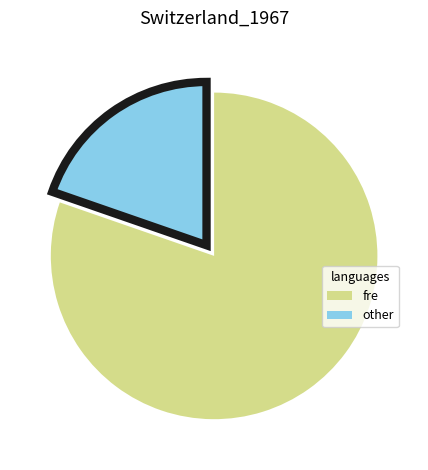

Which category has the biggest portion of the pie?

fre